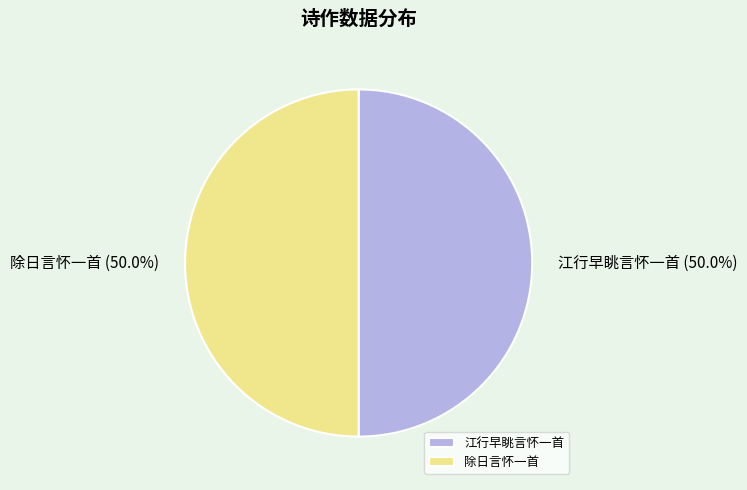

To the nearest percent, what percentage of the pie is 除日言怀一首?

50%